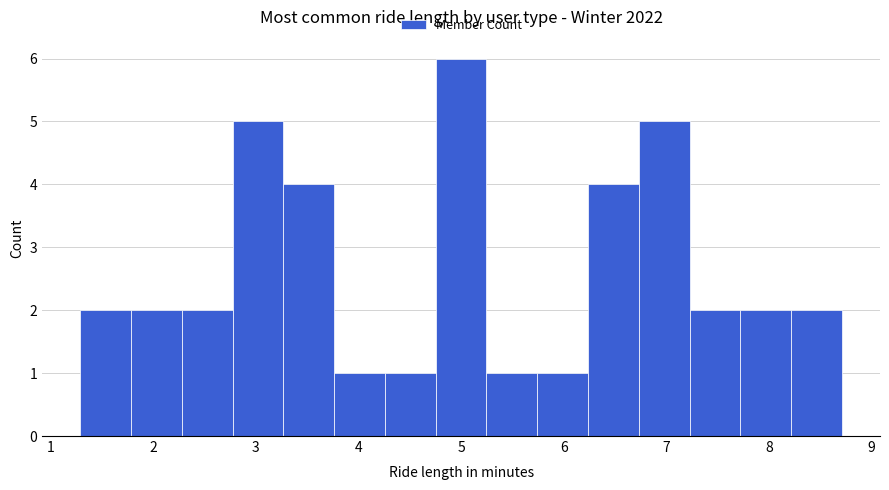

Over which range of the x-axis is the bar tallest?

4.8 to 5.2